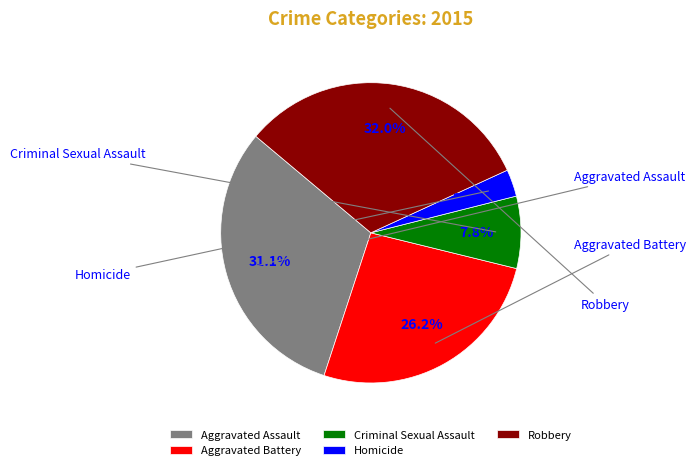

Which category has the smallest portion of the pie?

Homicide